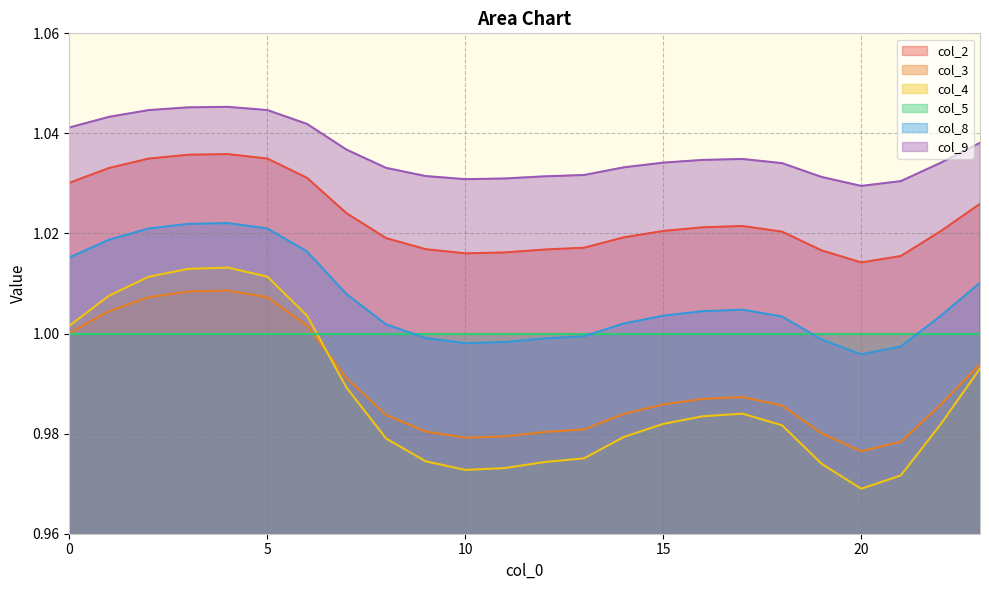

In col_9, how many points are lower than both neighbors (excluding endpoints)?

2